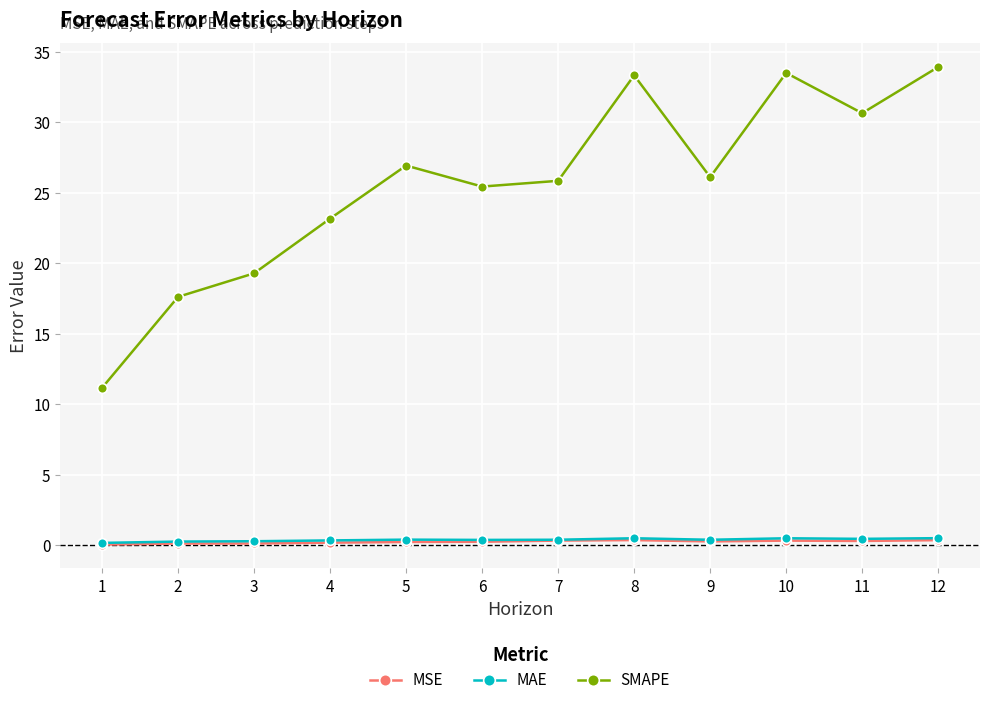

What is the difference between the MAE values at 12 and 1?

0.3